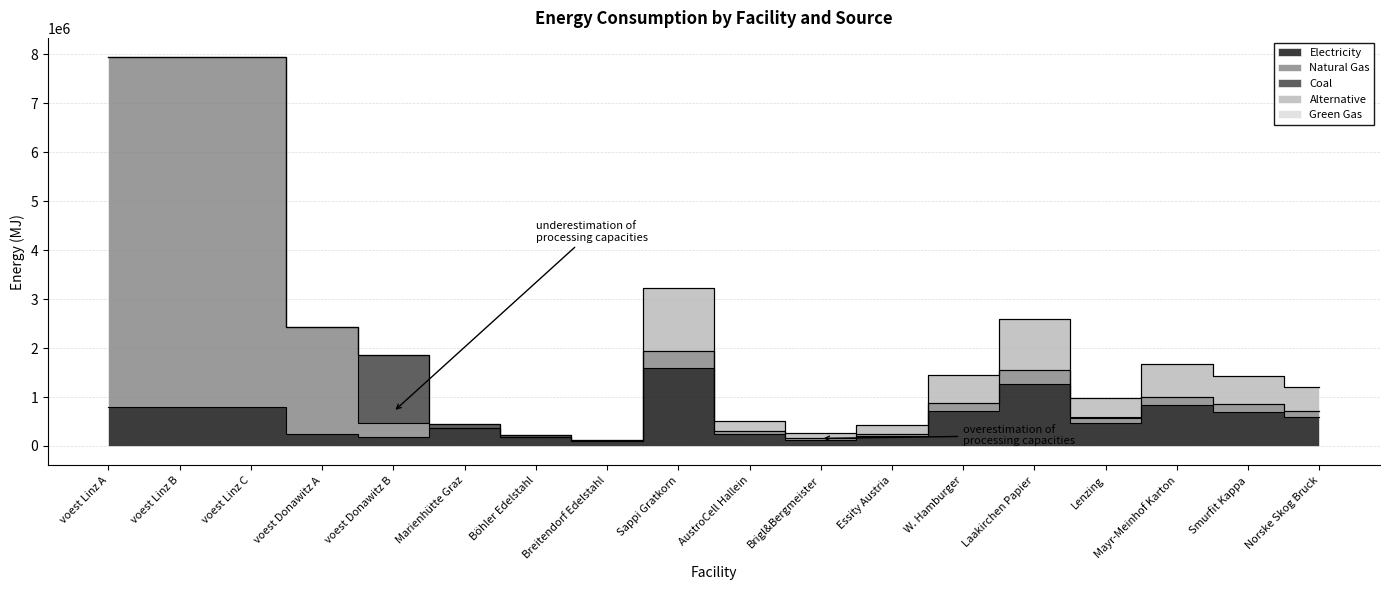

Where is the first local minimum for coal?

Brigl&Bergmeister